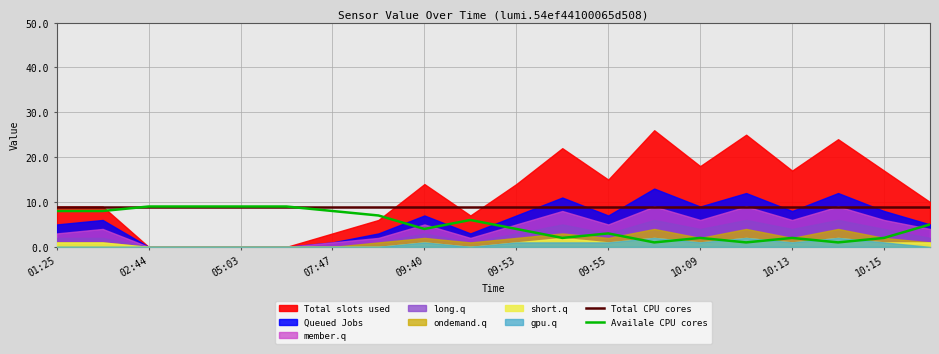

At how many categories does at least one series exceed 3?

20